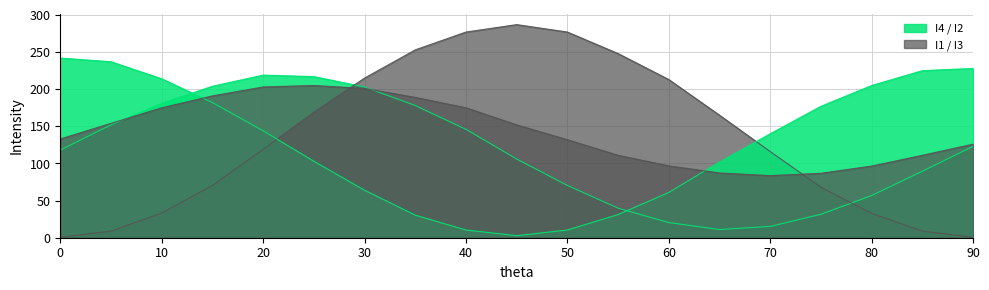

Reading left to right, what are all the values shown in this chart?

I4: 0=118.0	5=152.0	10=181.0	15=204.0	20=219.0	25=217.0	30=203.0	35=178.0	40=146.0	45=106.0	50=70.4	55=39.8	60=20.4	65=11.0	70=15.2	75=31.6	80=56.8	85=89.6	90=123.0
I1: 0=0.7	5=8.8	10=33.2	15=70.4	20=119.0	25=169.0	30=215.0	35=253.0	40=277.0	45=287.0	50=277.0	55=248.0	60=213.0	65=165.0	70=116.0	75=68.0	80=32.7	85=8.9	90=0.6
I2: 0=242.0	5=237.0	10=214.0	15=182.0	20=144.0	25=103.0	30=64.0	35=30.4	40=10.4	45=2.8	50=10.4	55=31.2	60=61.0	65=102.0	70=140.0	75=177.0	80=205.0	85=225.0	90=228.0
I3: 0=133.0	5=154.0	10=175.0	15=191.0	20=203.0	25=205.0	30=201.0	35=189.0	40=175.0	45=152.0	50=132.0	55=111.0	60=96.8	65=87.2	70=83.6	75=86.8	80=96.5	85=111.0	90=126.0